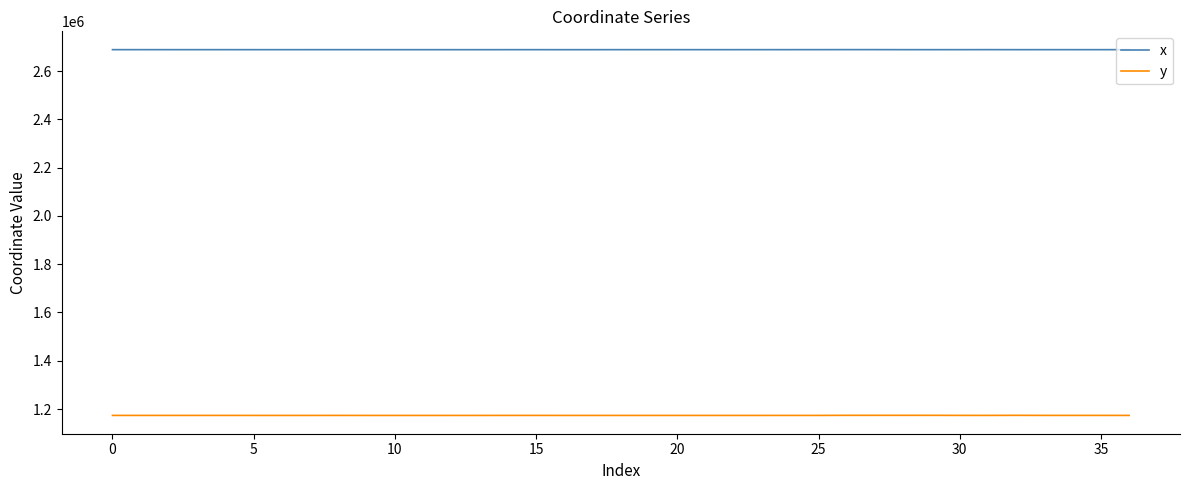

Which series has the largest range (max minus min)?

y